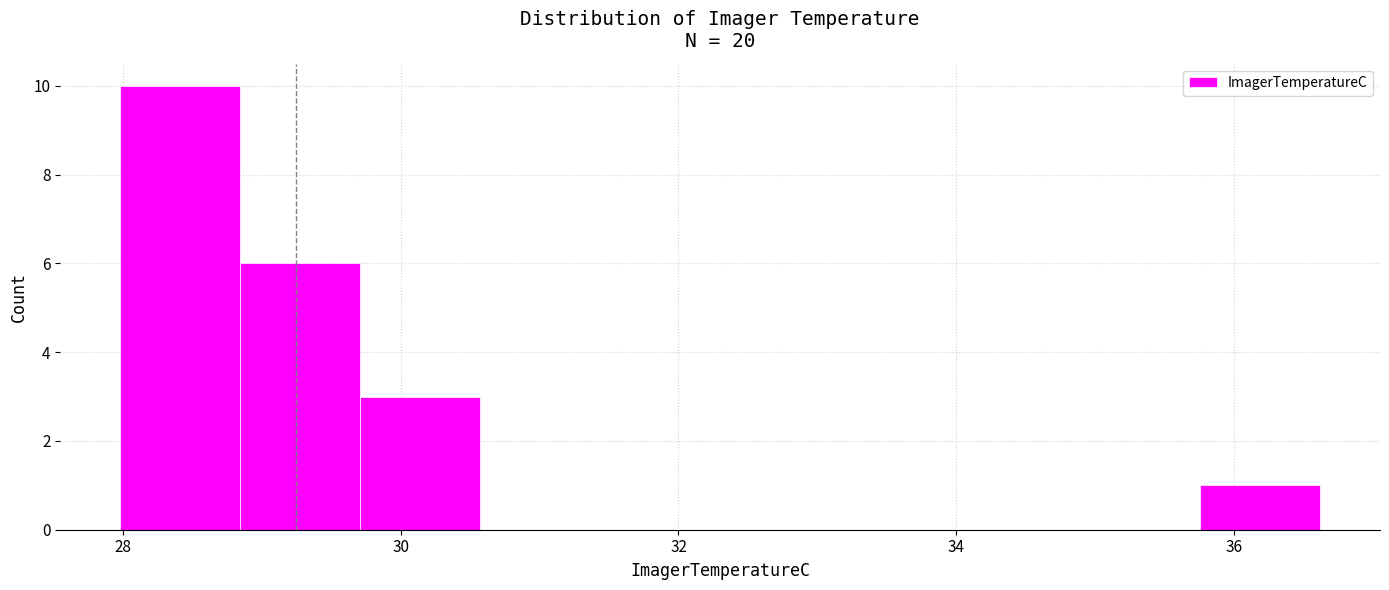

How tall is the bar that spans 29.8 to 30.6 on the x-axis? Neither the bar edges nor the heights are printed on the chart, so give them approximately, as read against the axes.

3